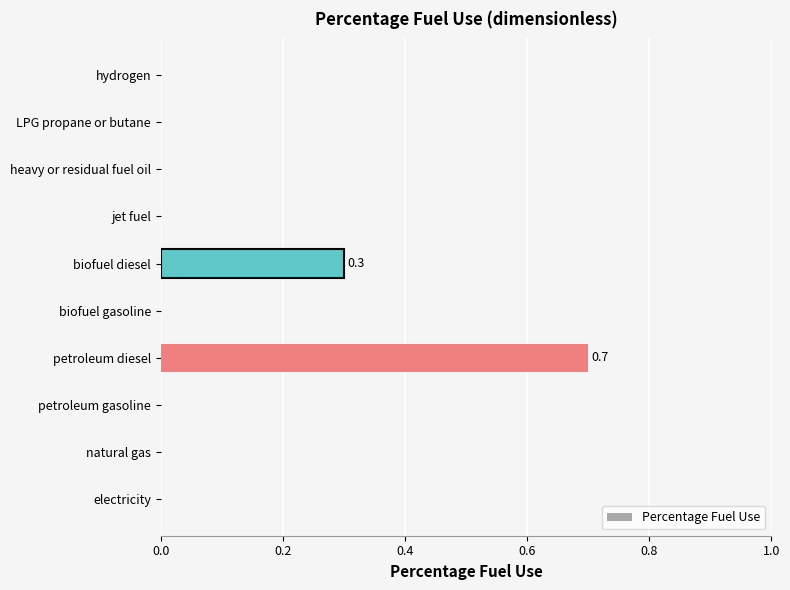

The value at electricity is 0.3. True or false?

False